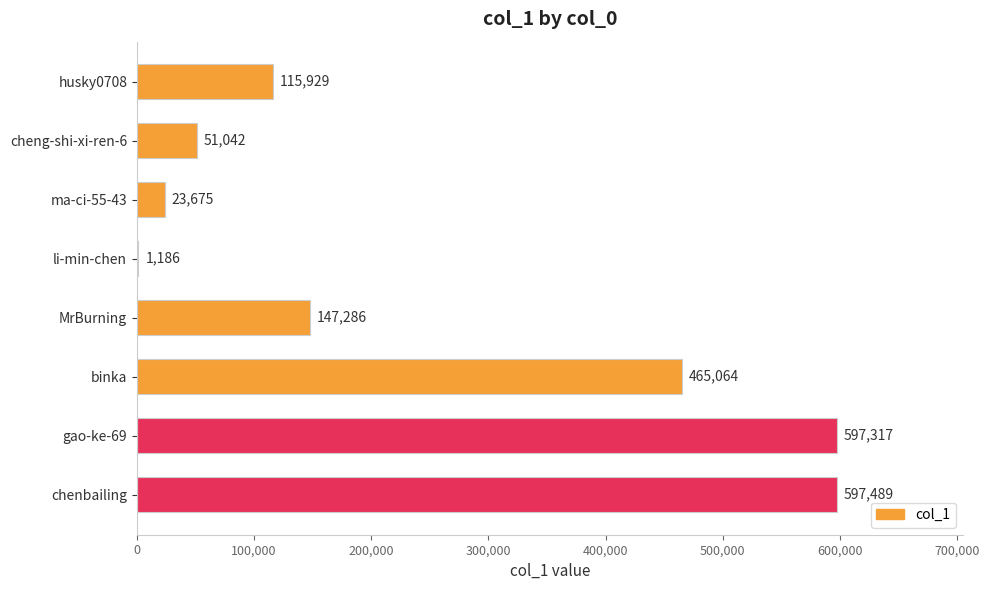

What is the sum of all values?

1998988